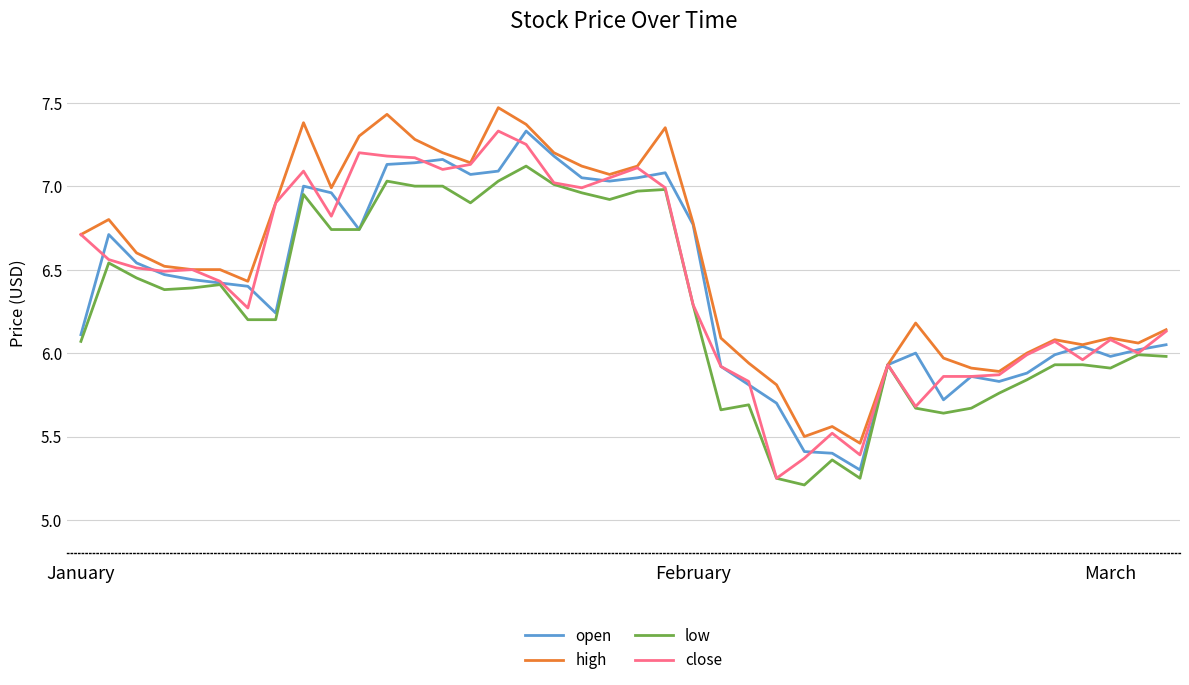

Which series has the largest total across all categories?

high